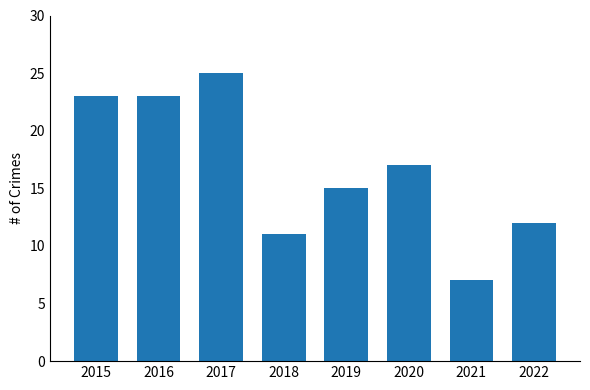

What is the difference between the values at 2022 and 2019?

3